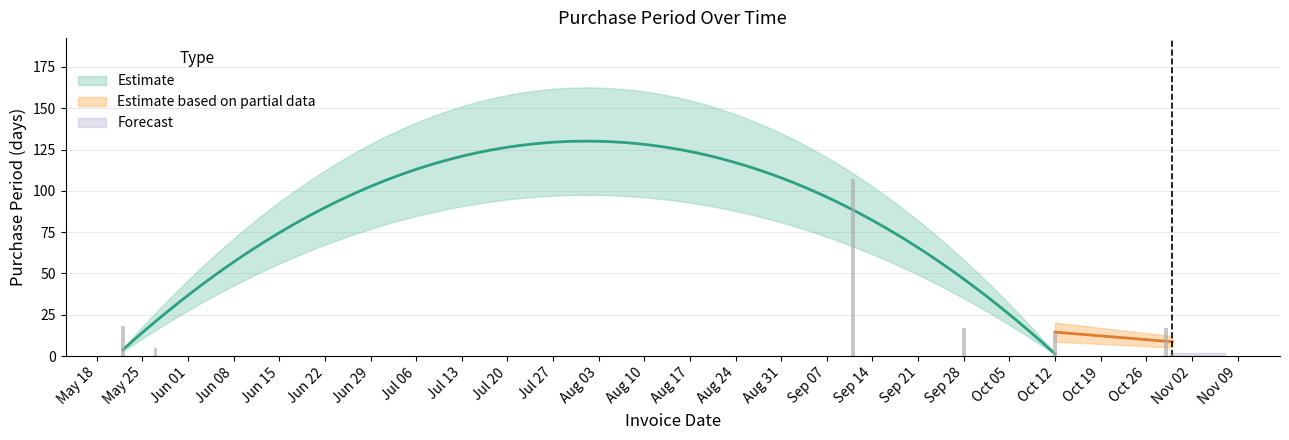

Is it true that the value at 2015-09-11 is 107?

True